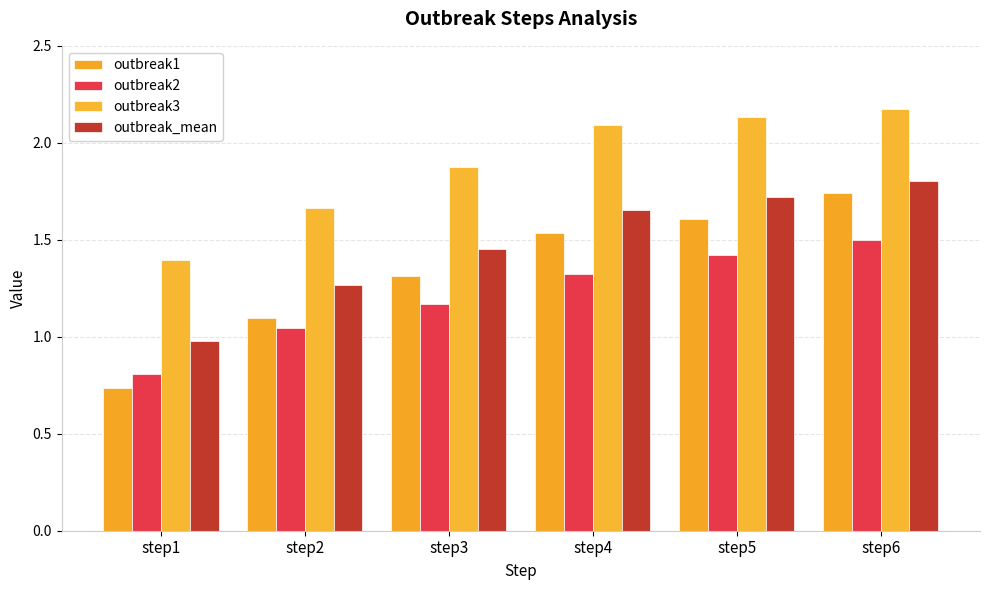

What is the spread (max minus min) of values at step2?

0.6